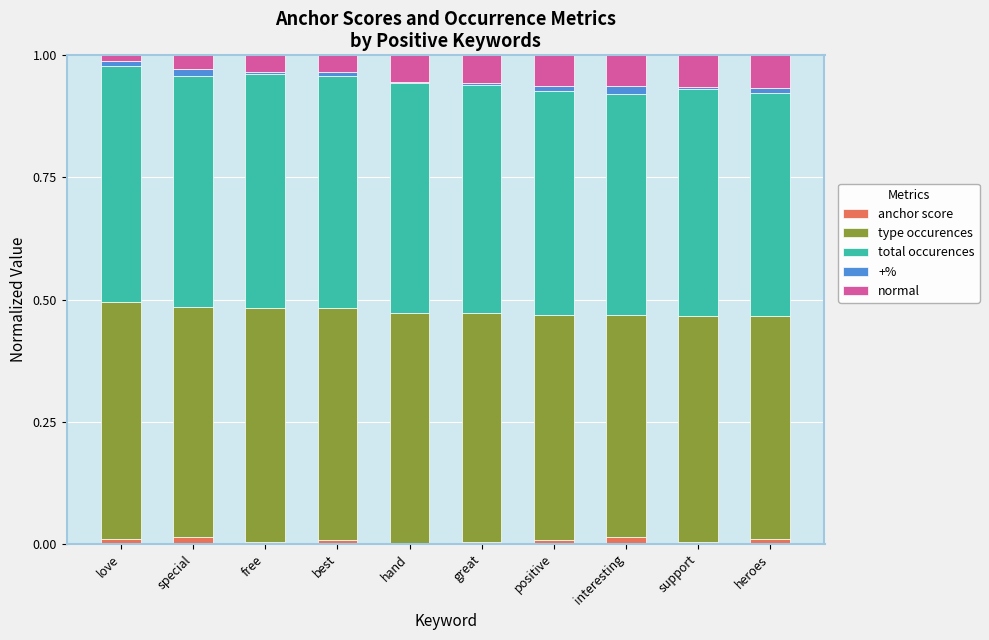

True or false: anchor score has a value of 0.0 at support.

True